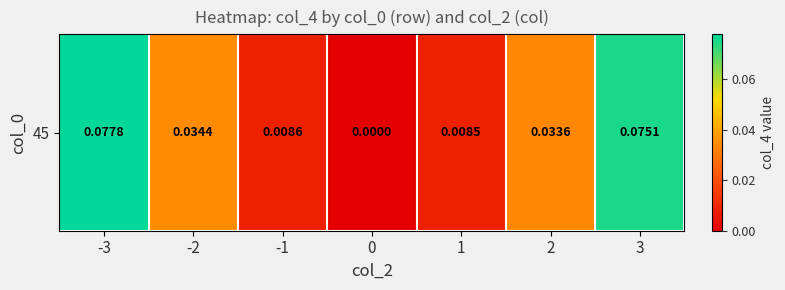

What is the sum of all values?

0.2